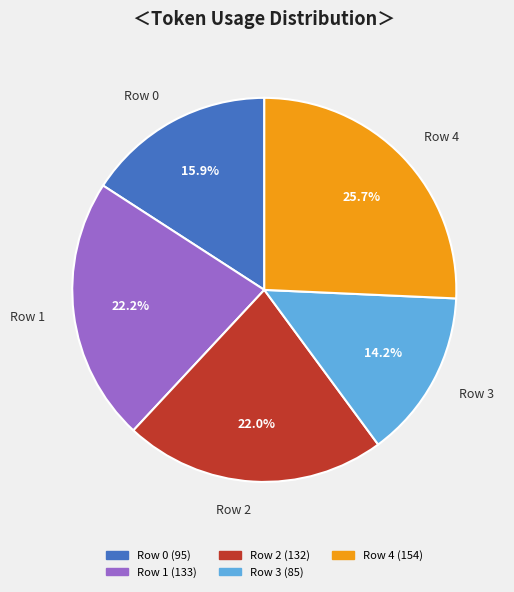

Is Row 4 the majority of the pie?

No